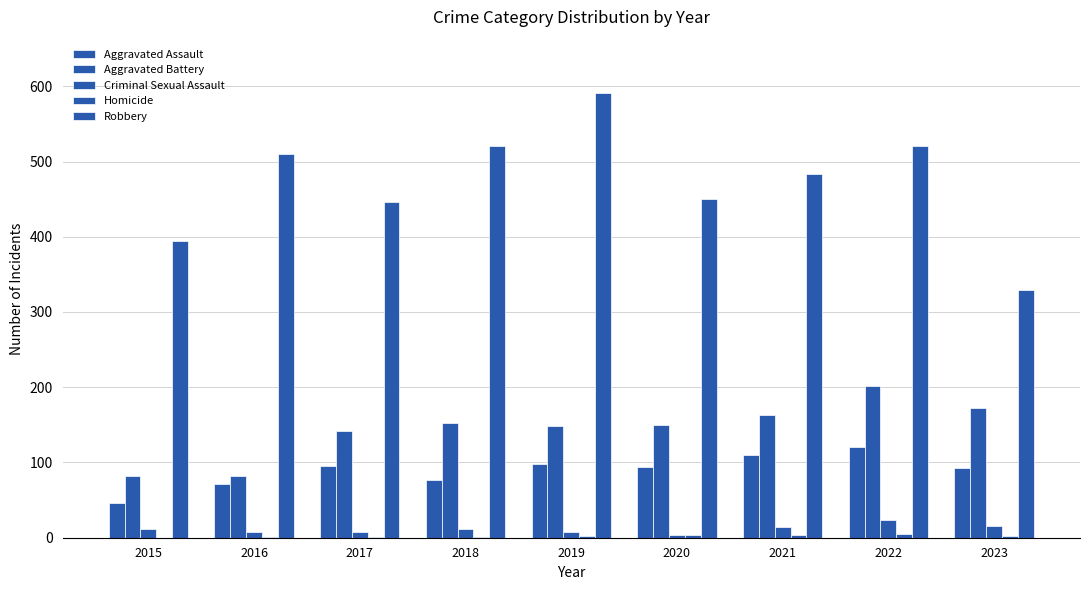

Where does the Aggravated Battery series first go above 150?

2018